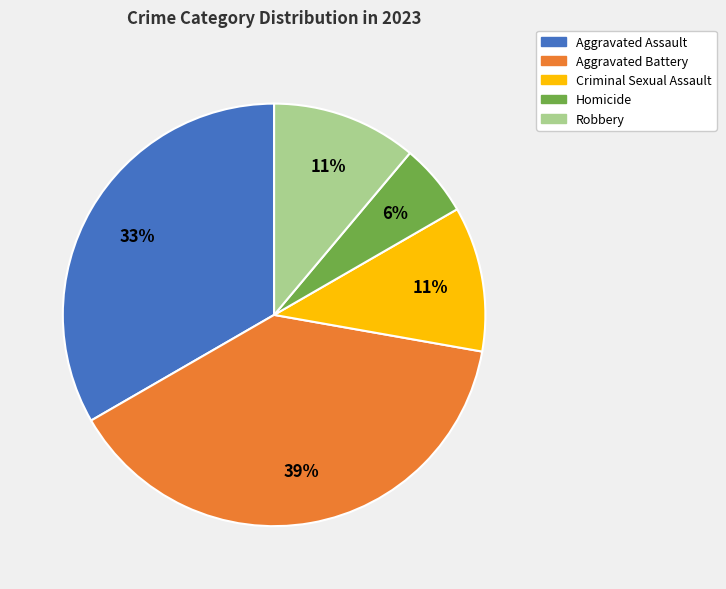

To the nearest percent, what percentage of the pie is Aggravated Battery?

39%